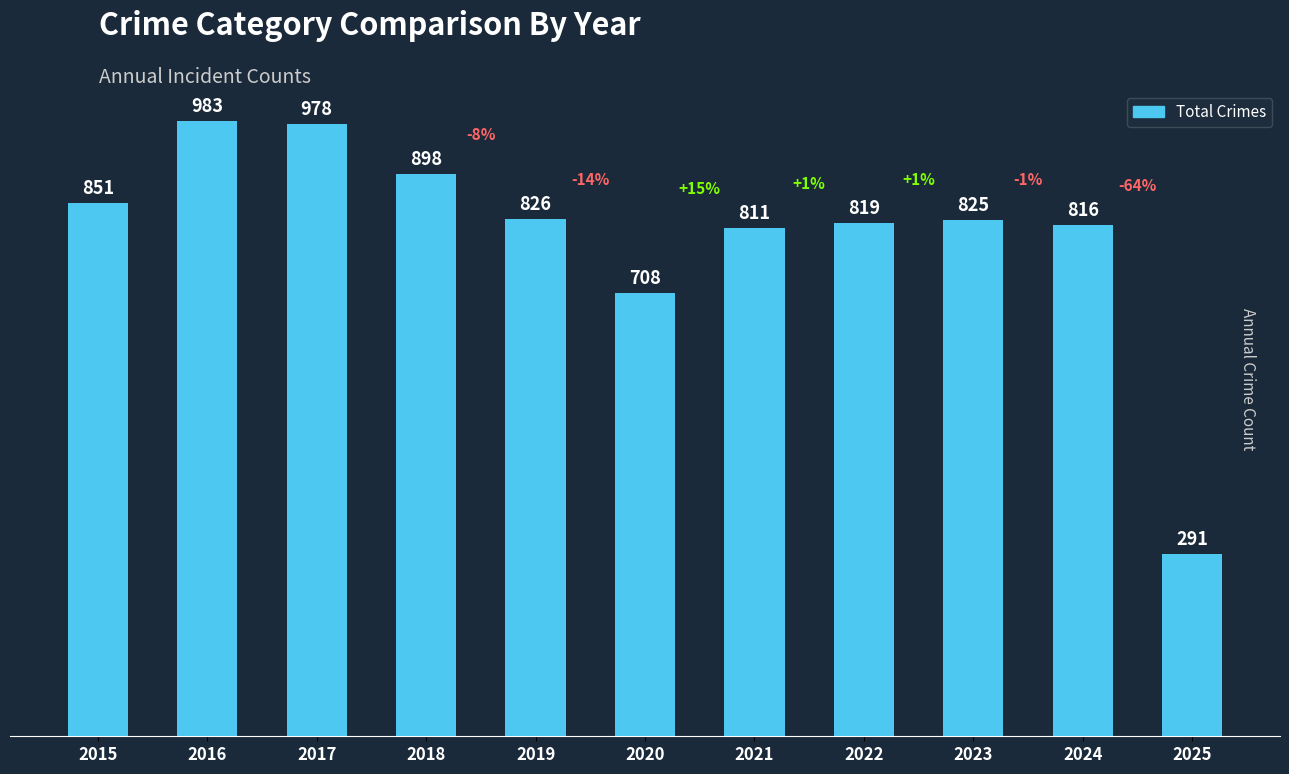

Reading right to left, list all the values displayed in this chart.

2025=291	2024=816	2023=825	2022=819	2021=811	2020=708	2019=826	2018=898	2017=978	2016=983	2015=851